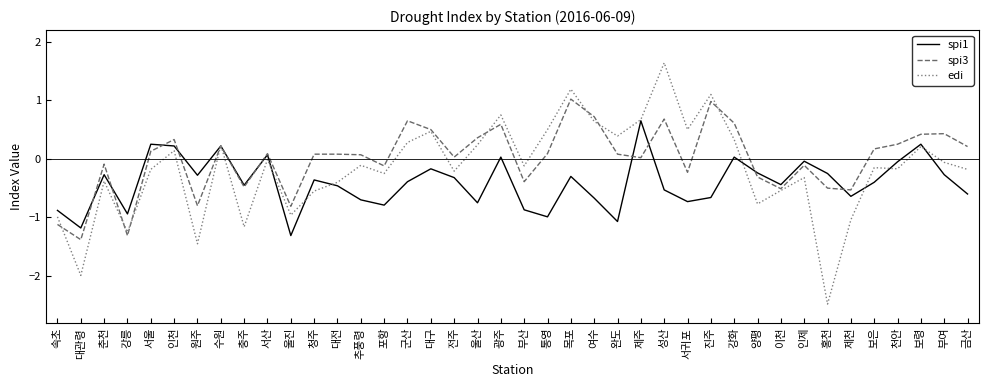

Where is the first local maximum for edi?

춘천